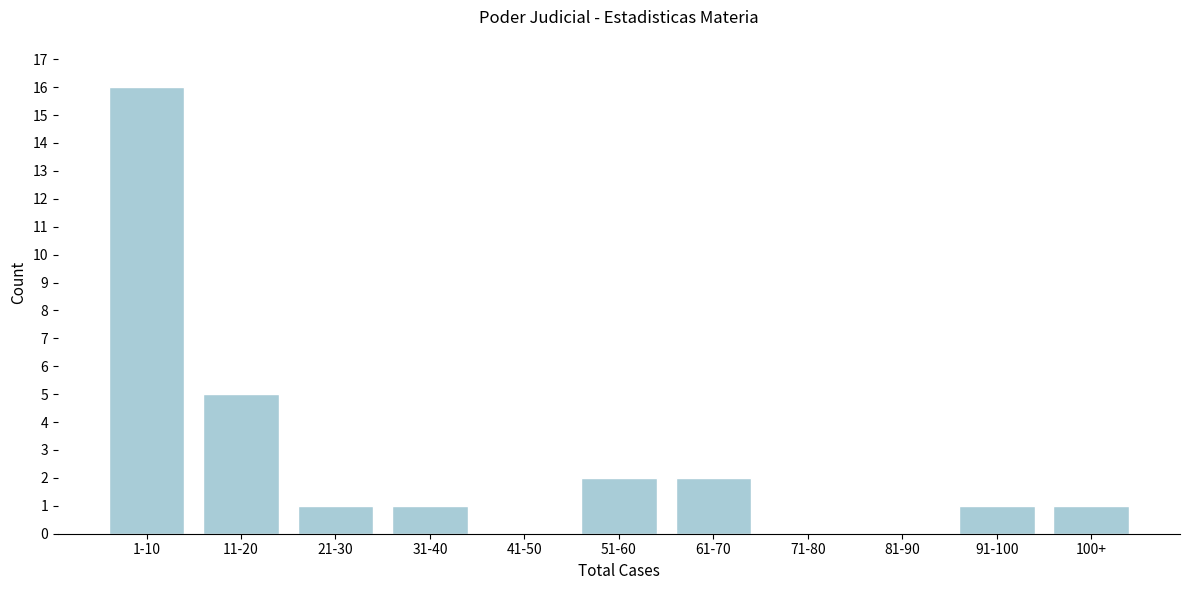

Reading left to right, what are all the values shown in this chart?

1-10=16	11-20=5	21-30=1	31-40=1	41-50=0	51-60=2	61-70=2	71-80=0	81-90=0	91-100=1	100+=1